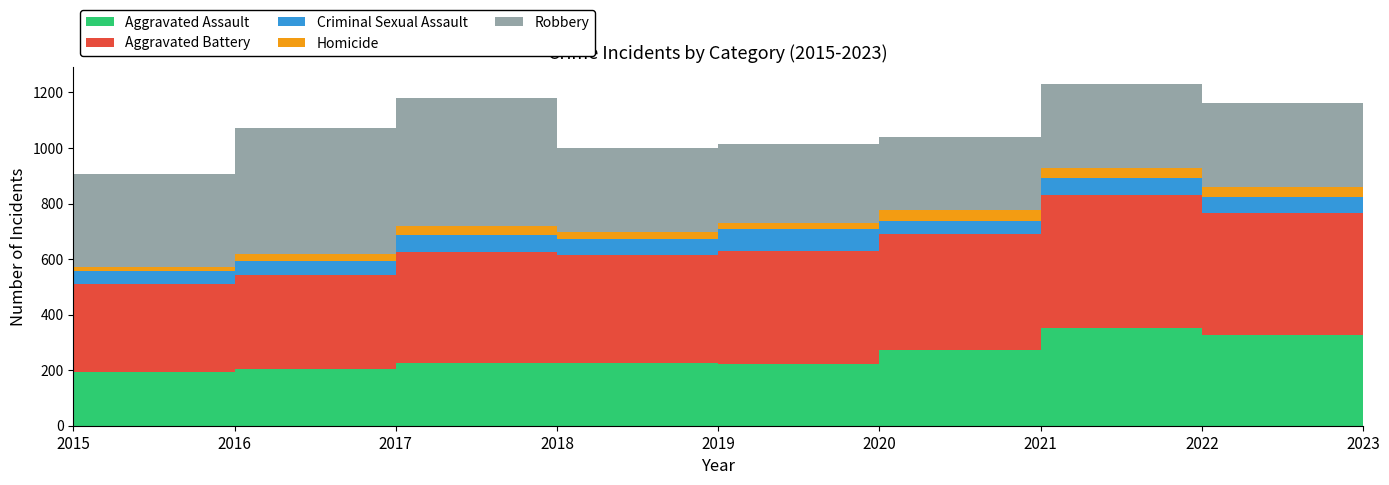

Reading right to left, what are all the values shown in this chart?

Aggravated Assault: 2023=313	2022=327	2021=352	2020=273	2019=223	2018=225	2017=225	2016=206	2015=194
Aggravated Battery: 2023=426	2022=439	2021=479	2020=416	2019=407	2018=389	2017=400	2016=336	2015=316
Criminal Sexual Assault: 2023=73	2022=56	2021=60	2020=48	2019=77	2018=60	2017=62	2016=50	2015=46
Homicide: 2023=28	2022=36	2021=38	2020=41	2019=22	2018=25	2017=33	2016=26	2015=15
Robbery: 2023=335	2022=304	2021=300	2020=263	2019=287	2018=301	2017=460	2016=454	2015=337